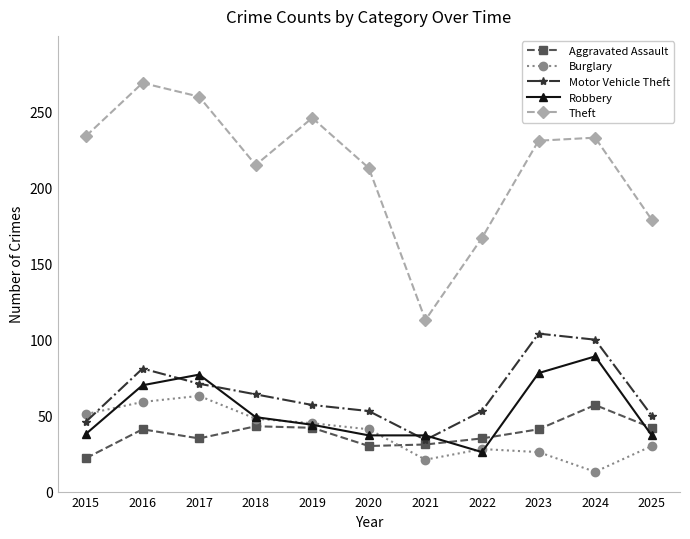

What is the maximum value shown in the chart?

269